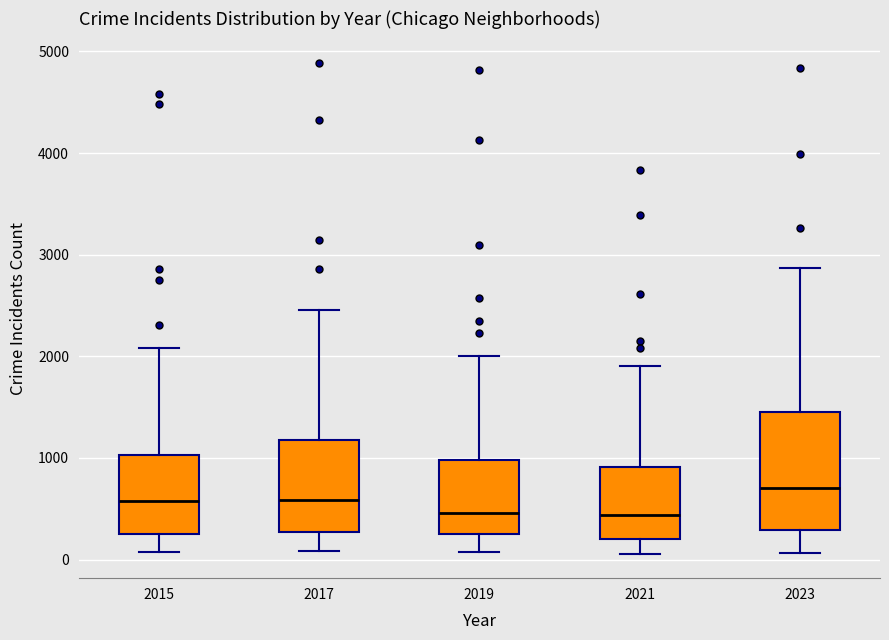

Which box has the highest median line?

2023